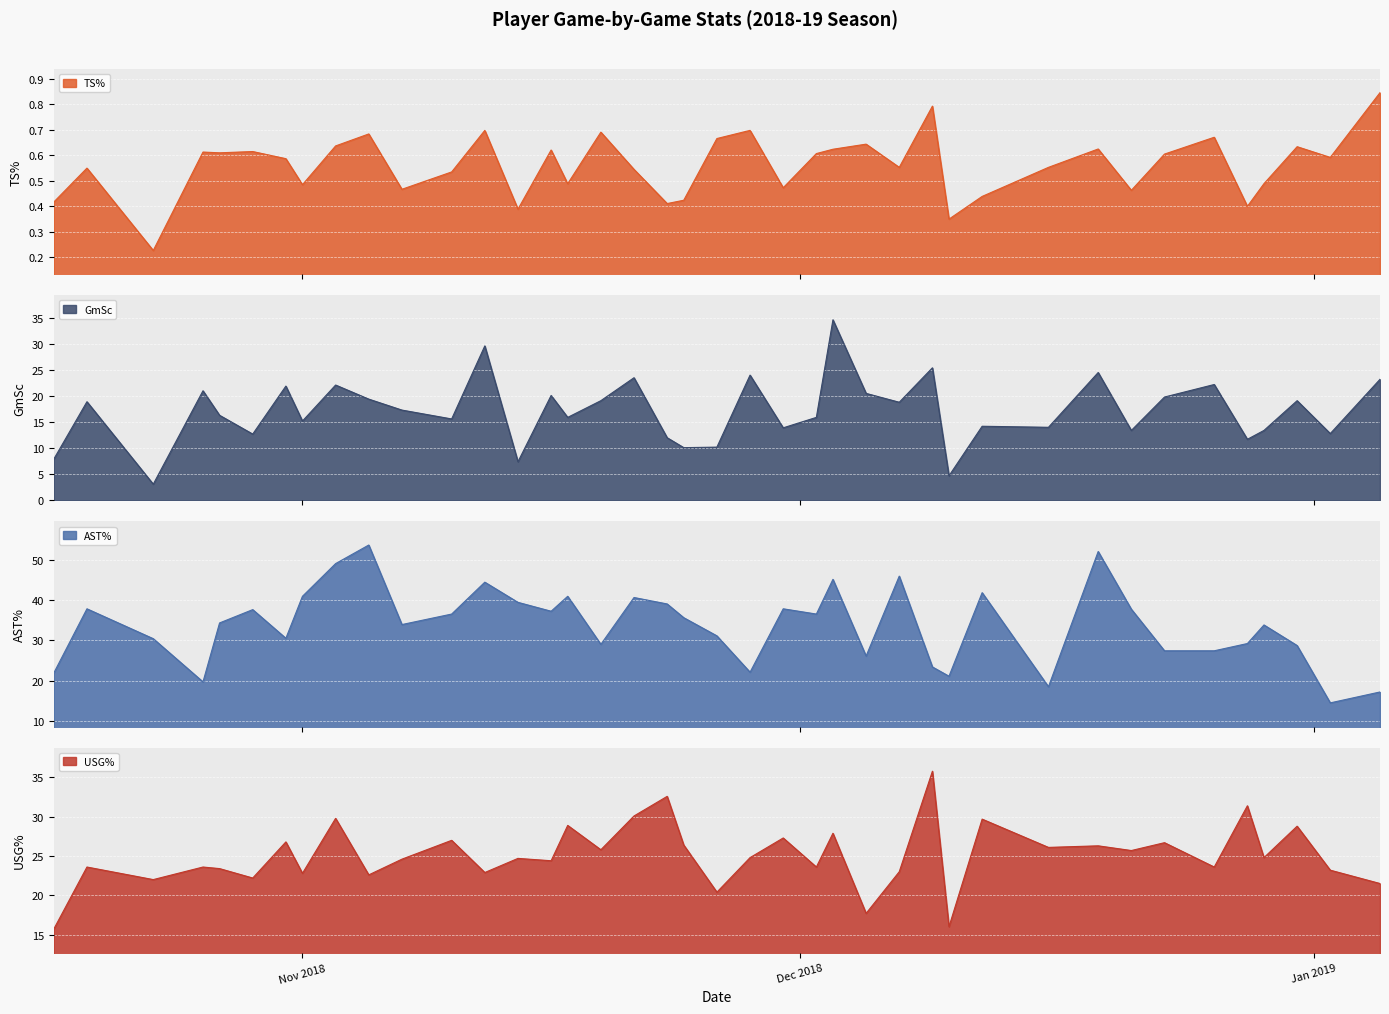

What is the difference between the highest and lowest values at 2018-12-28?

31.0